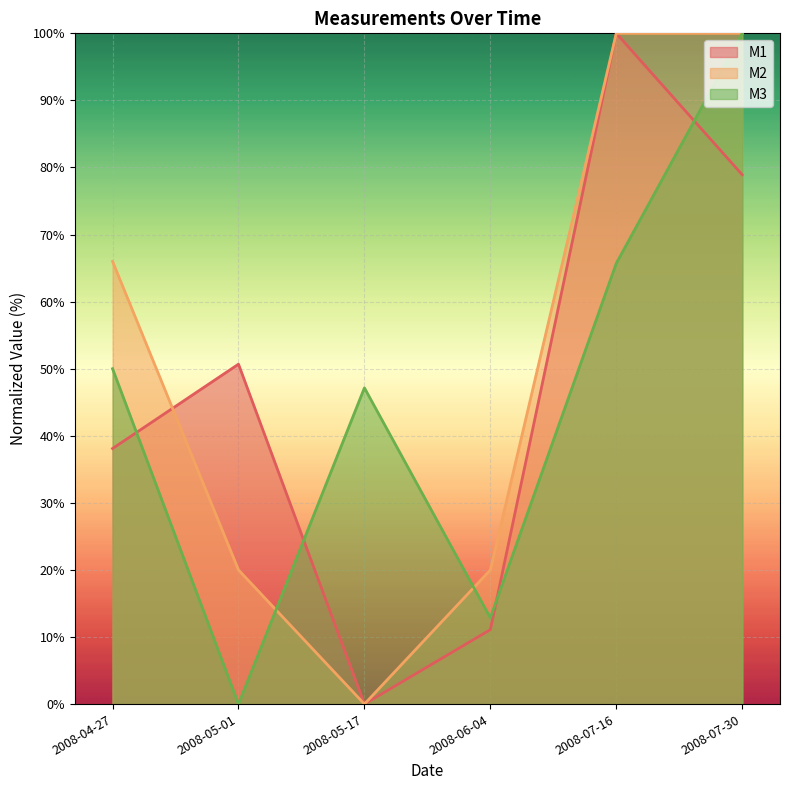

How many series are shown in this chart?

3